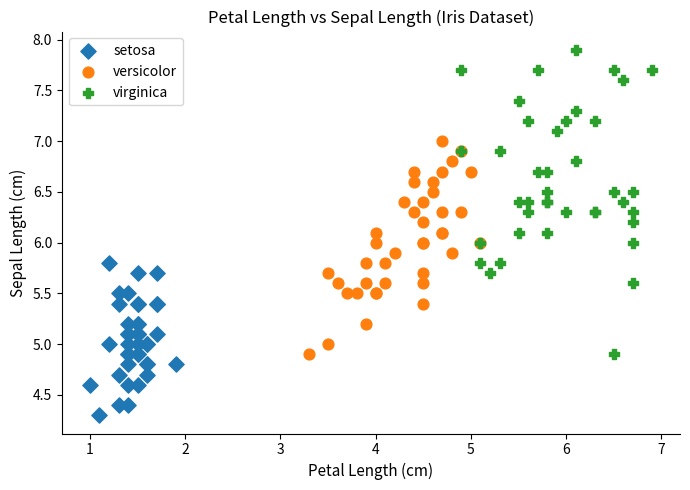

What are all the series names shown in the legend?

setosa, versicolor, virginica